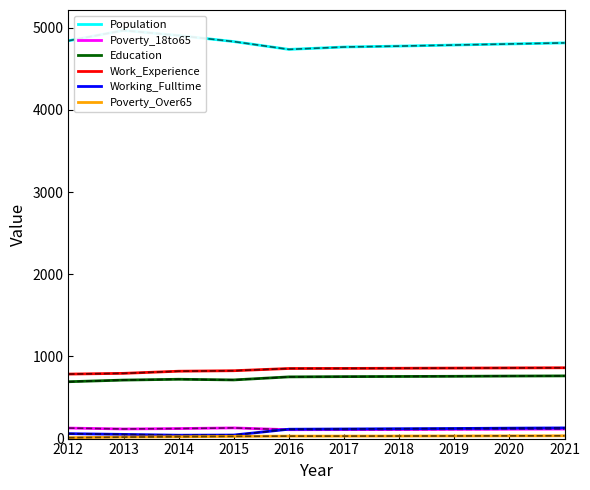

What is the maximum value shown in the chart?

4968